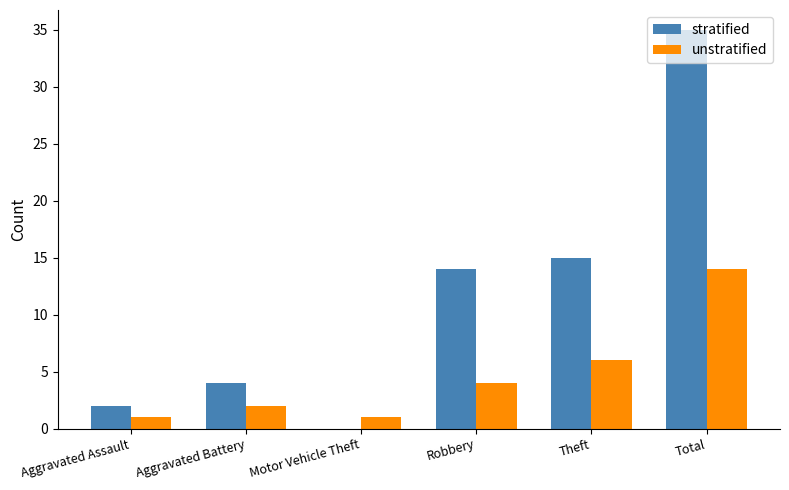

Reading left to right, extract all data points from this chart.

stratified: Aggravated Assault=2	Aggravated Battery=4	Motor Vehicle Theft=0	Robbery=14	Theft=15	Total=35
unstratified: Aggravated Assault=1	Aggravated Battery=2	Motor Vehicle Theft=1	Robbery=4	Theft=6	Total=14